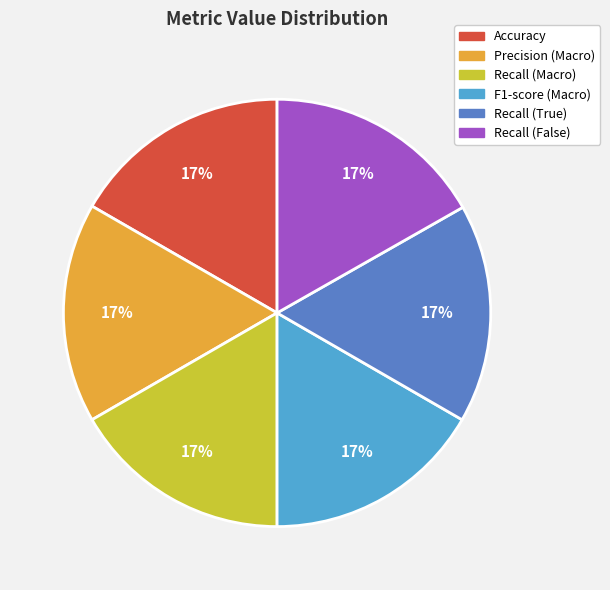

To the nearest percent, what is the combined percentage of Recall (Macro) and Recall (True)?

33%